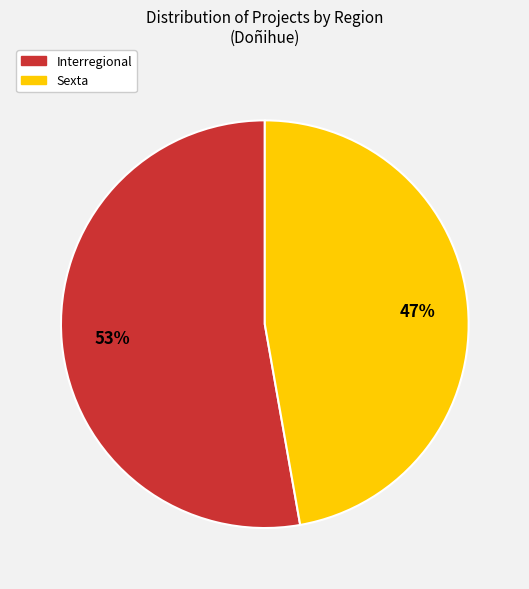

Is Sexta the majority of the pie?

No